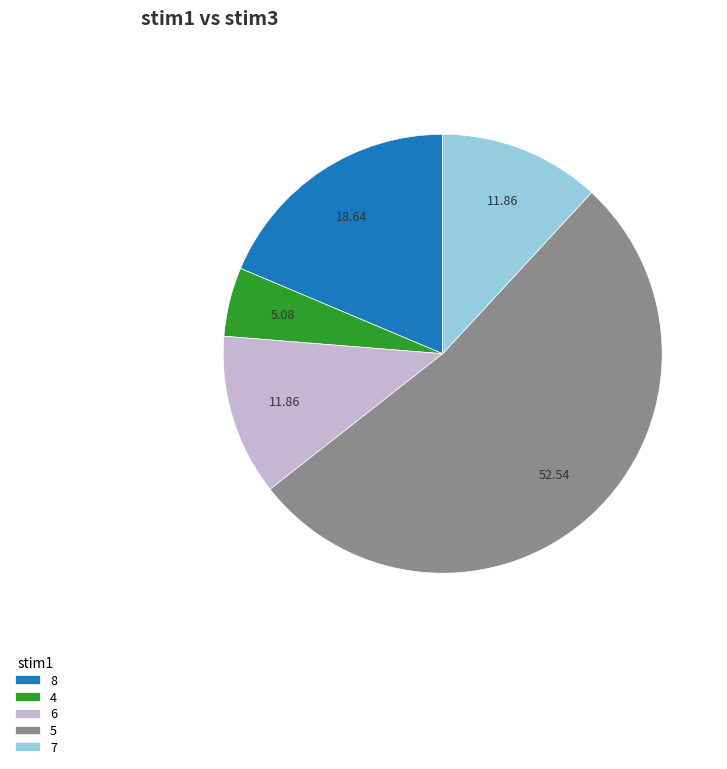

Count the number of slices in the pie.

5